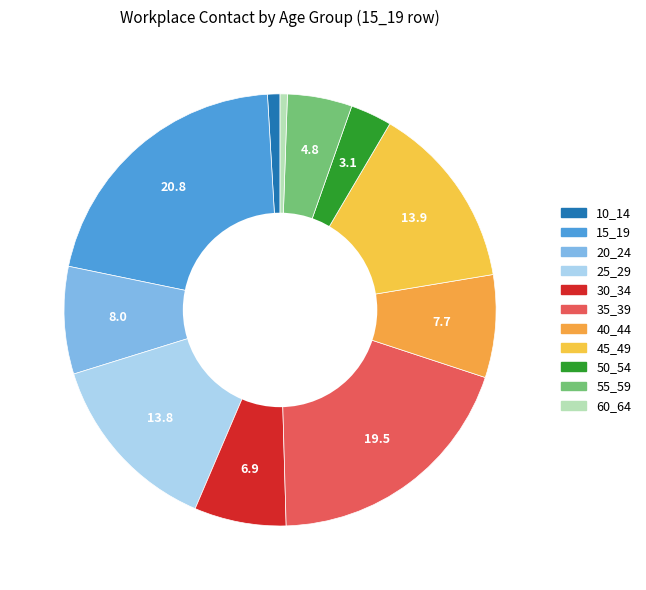

To the nearest percent, what portion does 25_29 represent?

14%